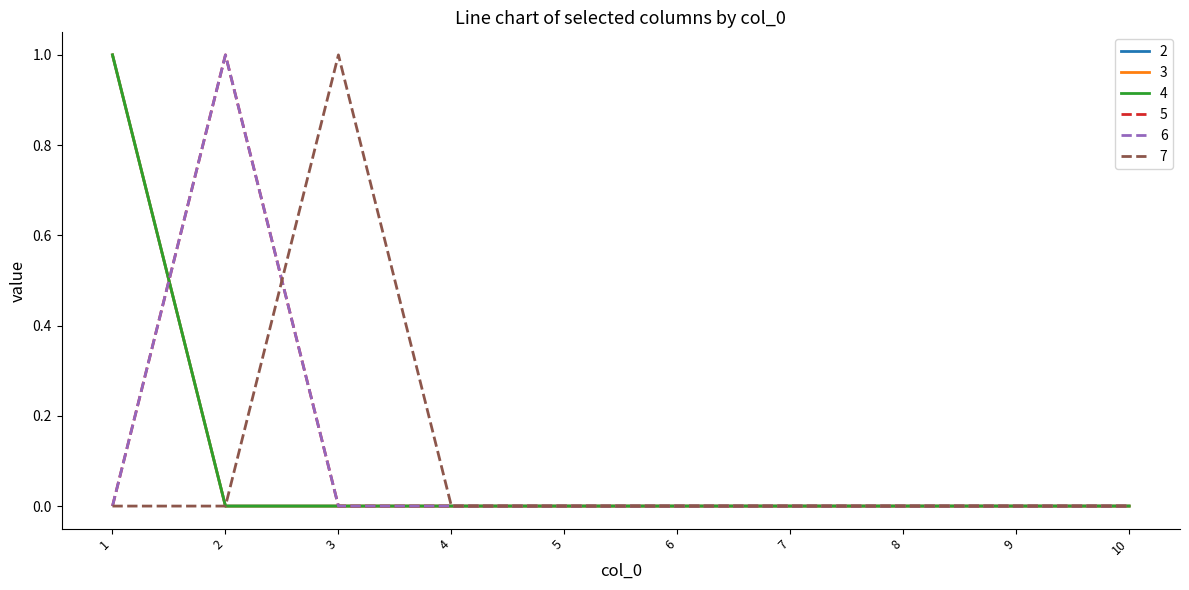

At which category does the chart reach its peak across all series?

1